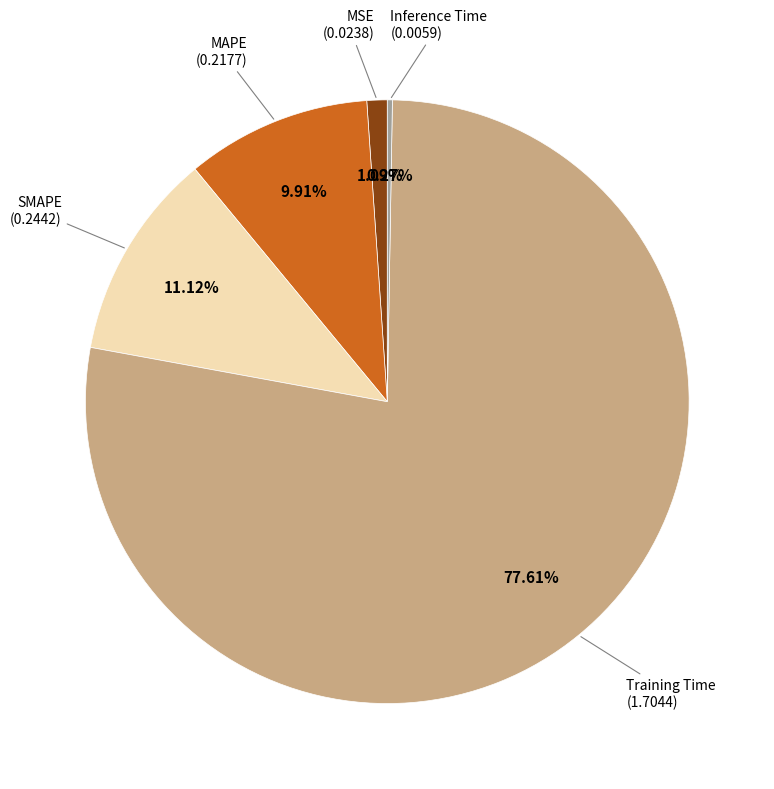

Does Training Time account for over 50% of the chart?

Yes